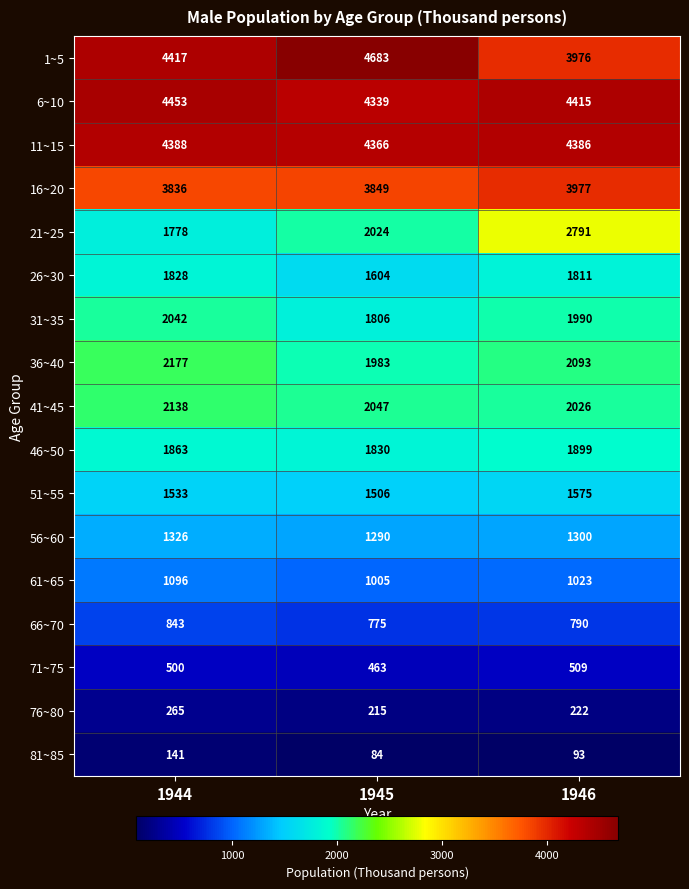

Rank the series at 1944 from highest to lowest value.

6~10, 1~5, 11~15, 16~20, 36~40, 41~45, 31~35, 46~50, 26~30, 21~25, 51~55, 56~60, 61~65, 66~70, 71~75, 76~80, 81~85